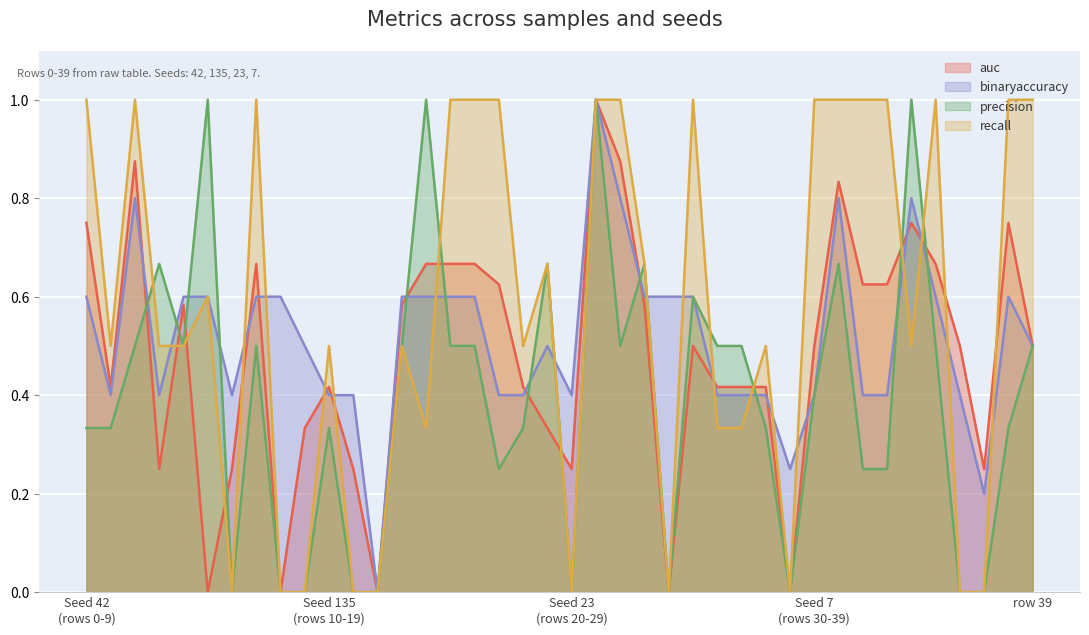

What is the difference between the binaryaccuracy values at 21 and 13?

0.4